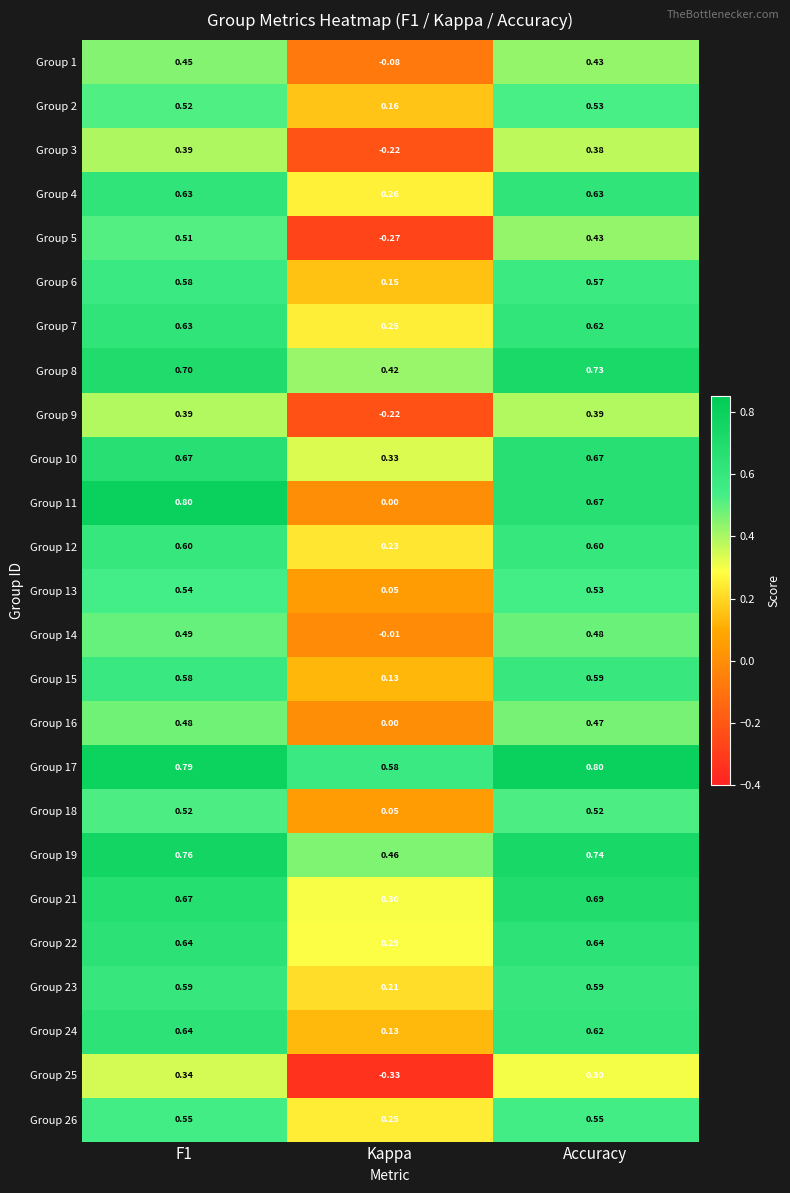

At which label does Group 19 reach its minimum?

Kappa